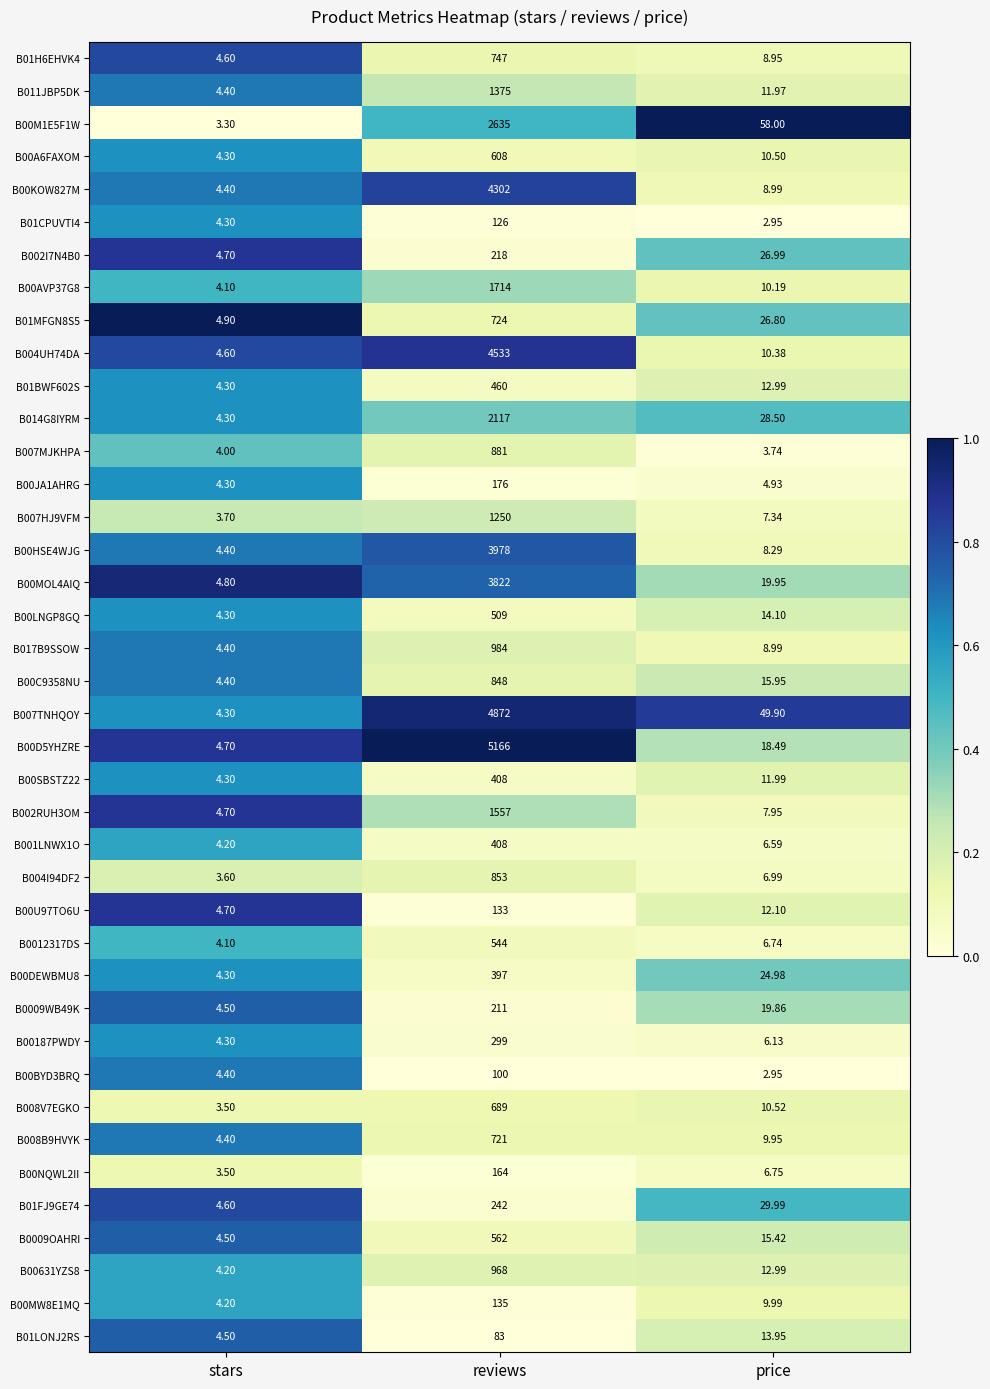

At which label does B007TNHQOY reach its peak?

reviews